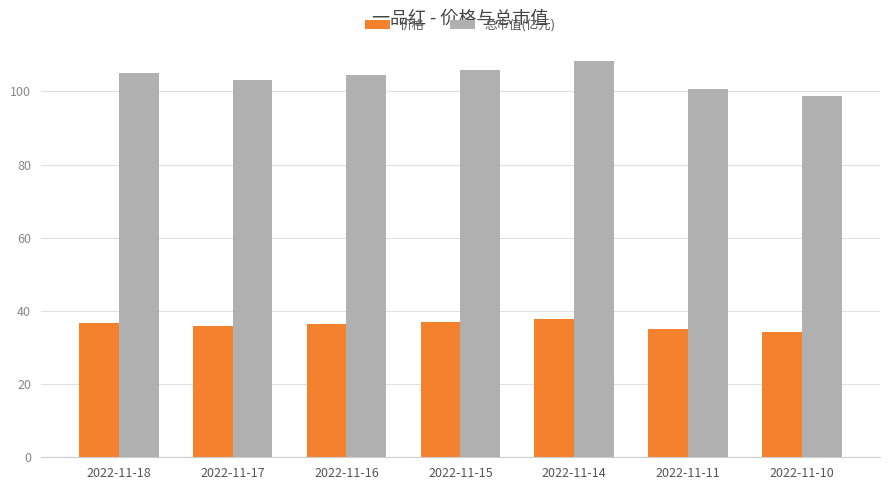

The 总市值(亿元) series shows 106.0 at 2022-11-15. True or false?

True